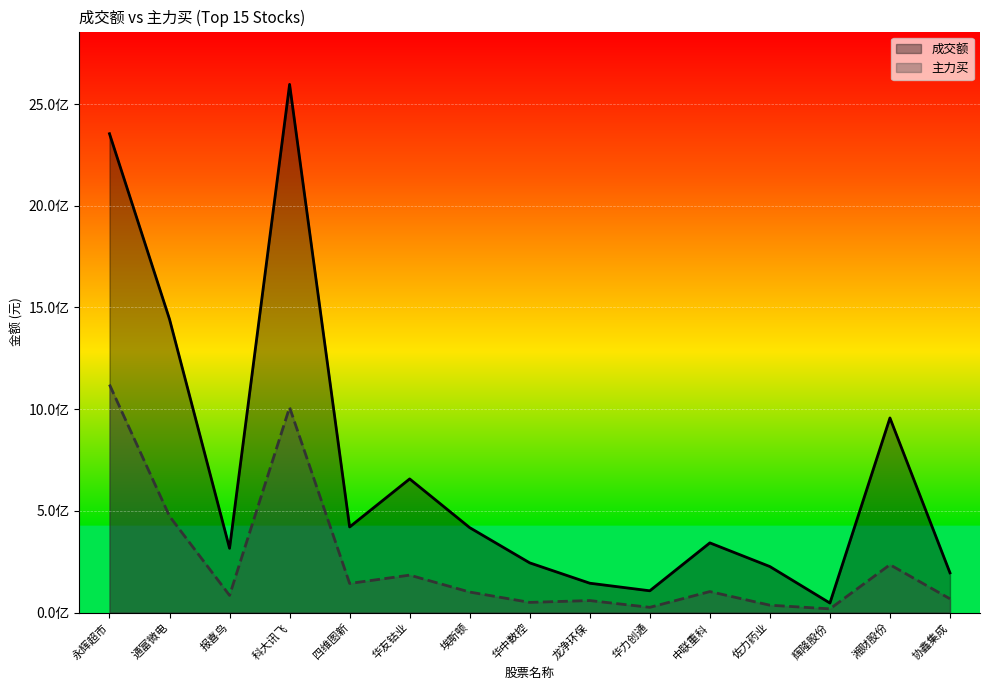

Reading left to right, extract all data points from this chart.

成交额: 永辉超市=2354340592	通富微电=1442437126	报喜鸟=316065871	科大讯飞=2596945543	四维图新=420950584	华友钴业=657145218	埃斯顿=417617462	华中数控=244409941	龙净环保=144385651	华力创通=107130909	中联重科=342680809	佐力药业=226321503	辉隆股份=46854364	湘财股份=956837975	协鑫集成=195363972
主力买: 永辉超市=1120880466	通富微电=473662728	报喜鸟=84452764	科大讯飞=1008793412	四维图新=143171054	华友钴业=184148500	埃斯顿=100903375	华中数控=50114860	龙净环保=59078587	华力创通=25744829	中联重科=103293935	佐力药业=36276193	辉隆股份=18245232	湘财股份=235369737	协鑫集成=67586853